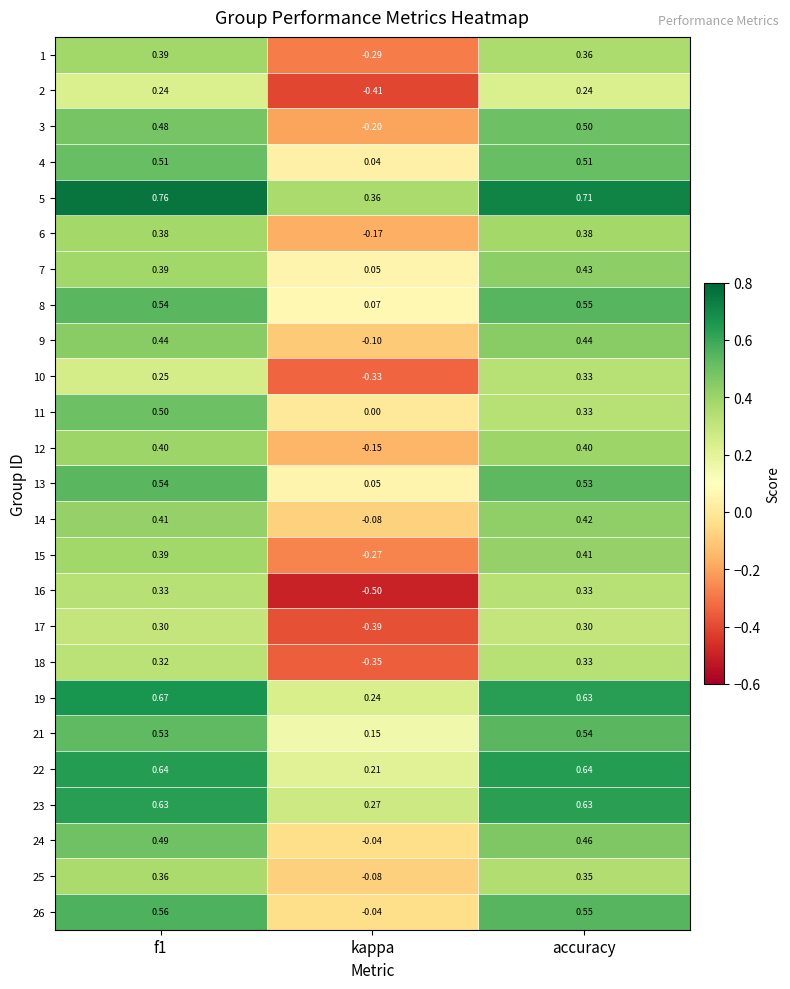

Which category has the lowest value in the 24 series?

kappa